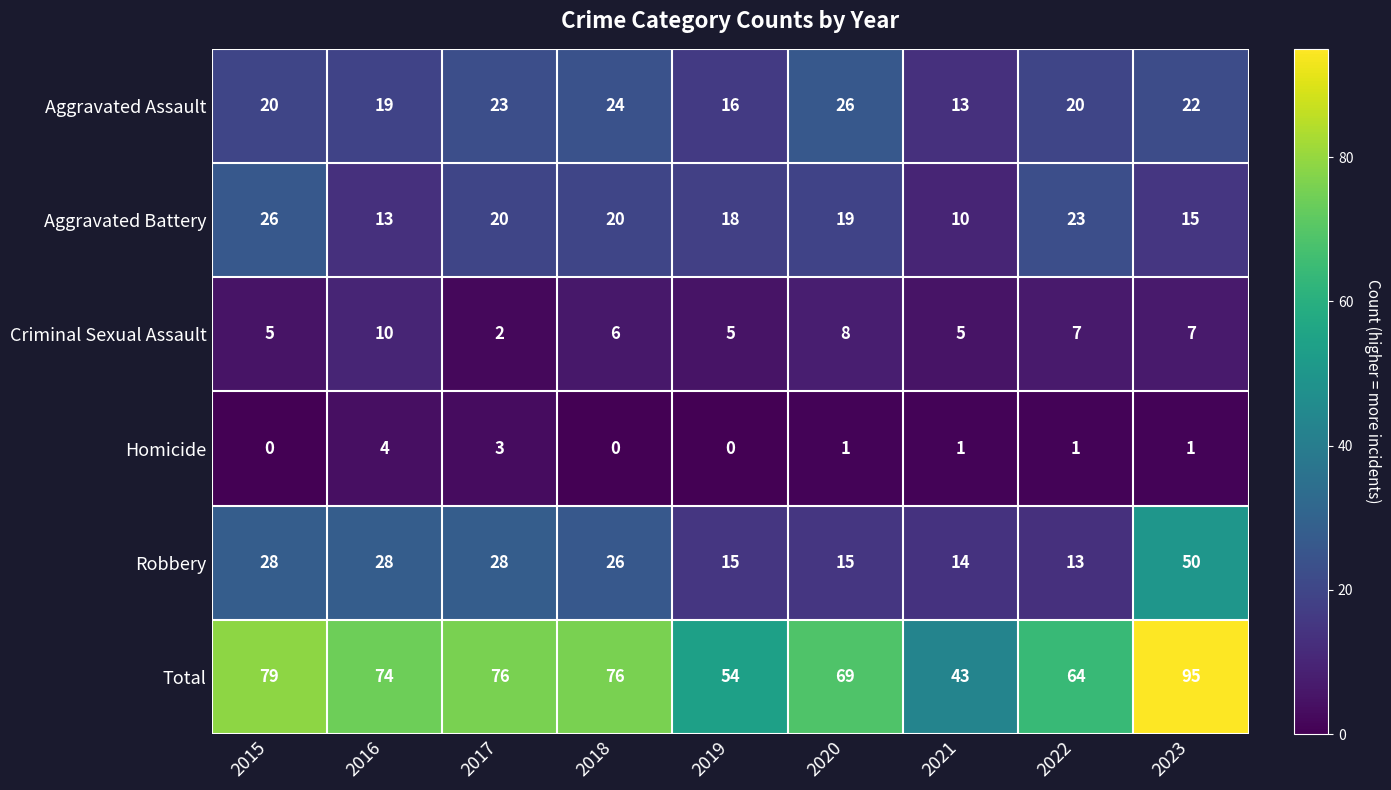

What is the maximum value shown in the chart?

95